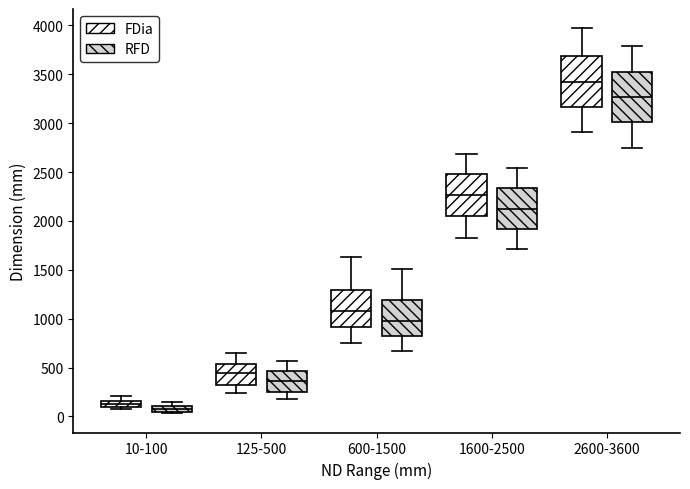

Where is the lower edge of the box for 125-500 (RFD) on the y-axis? The values are not printed on the chart, so give them approximately, as read against the axis.

250